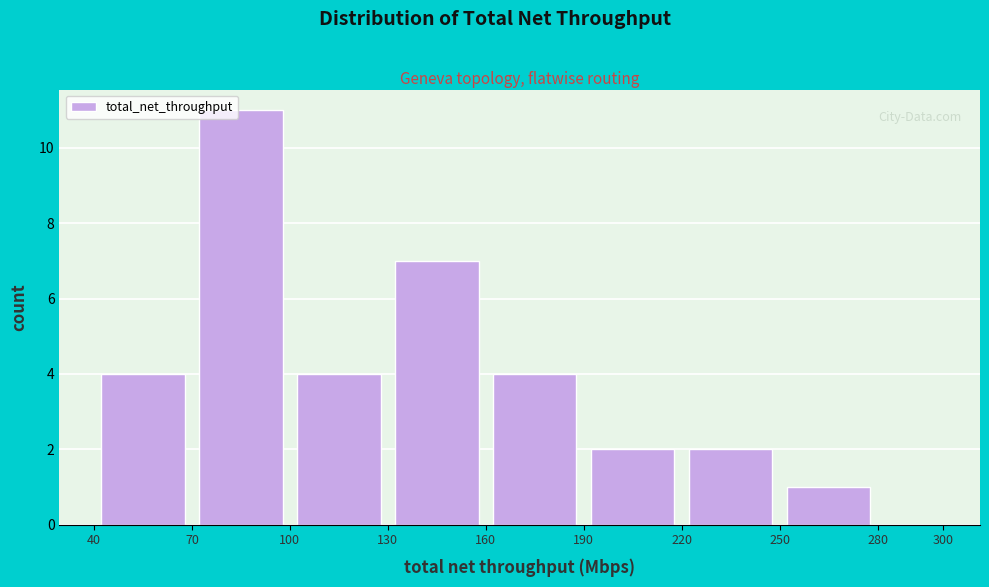

What is the height of the bar covering 220 to 250 on the x-axis? The values are not printed on the chart, so give them approximately, as read against the axis.

2